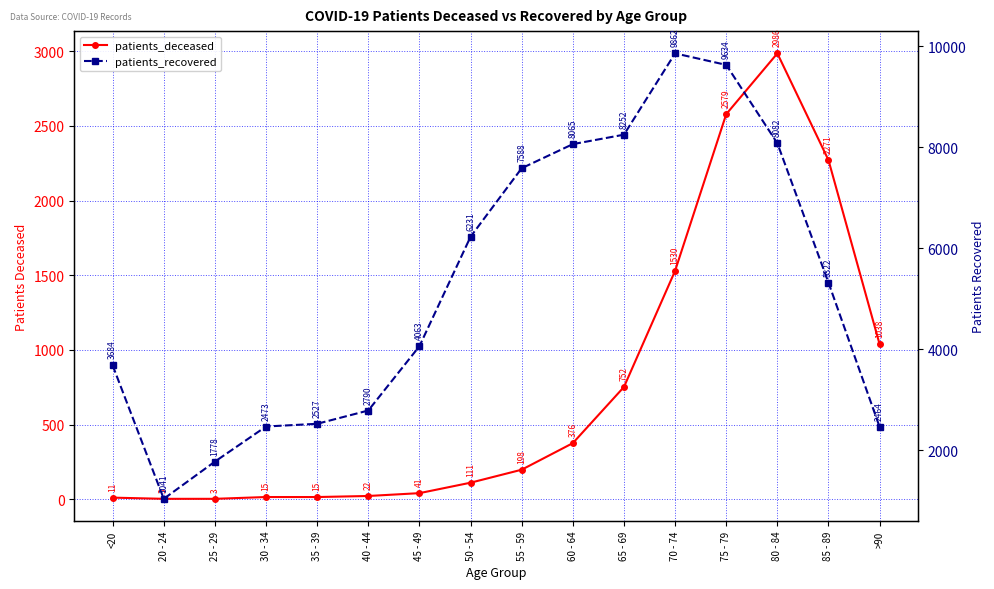

What is the total value across all series at 45 - 49?

4104